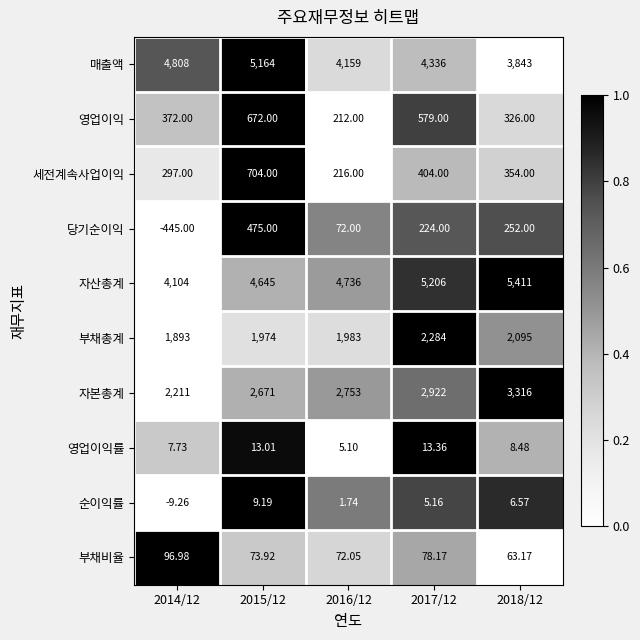

Between 2015/12 and 2018/12, which series saw the biggest shift?

매출액